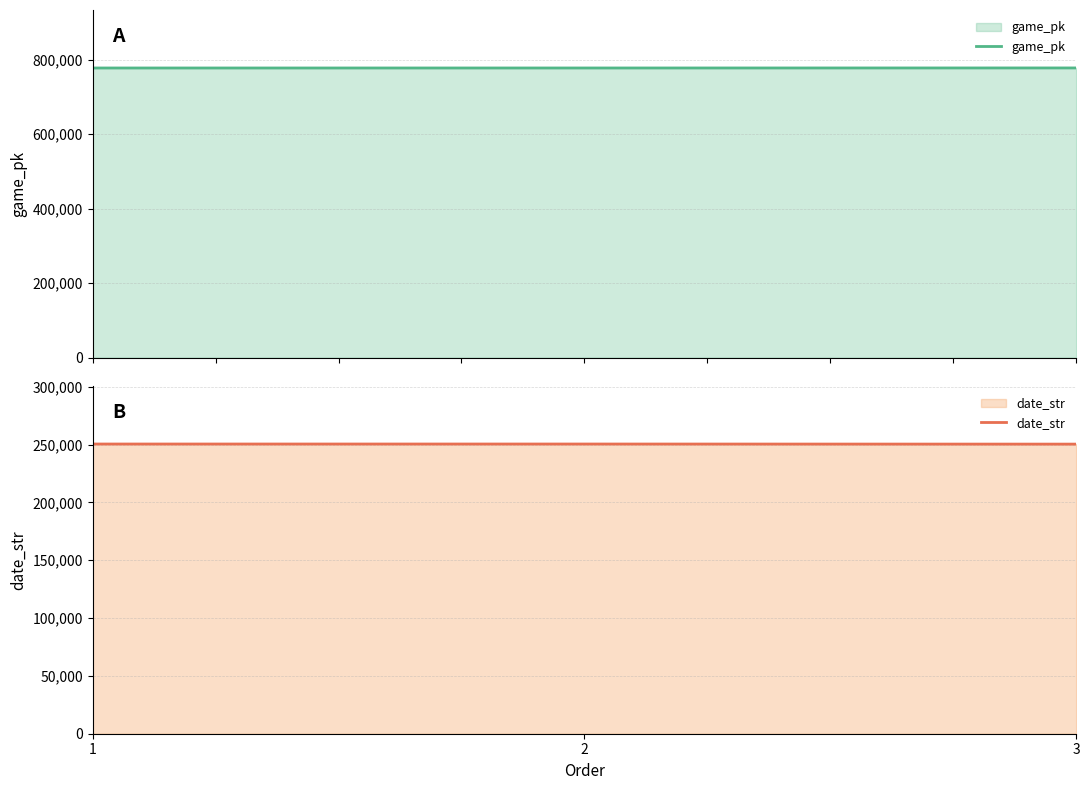

What is the highest value of the game_pk series?

778208